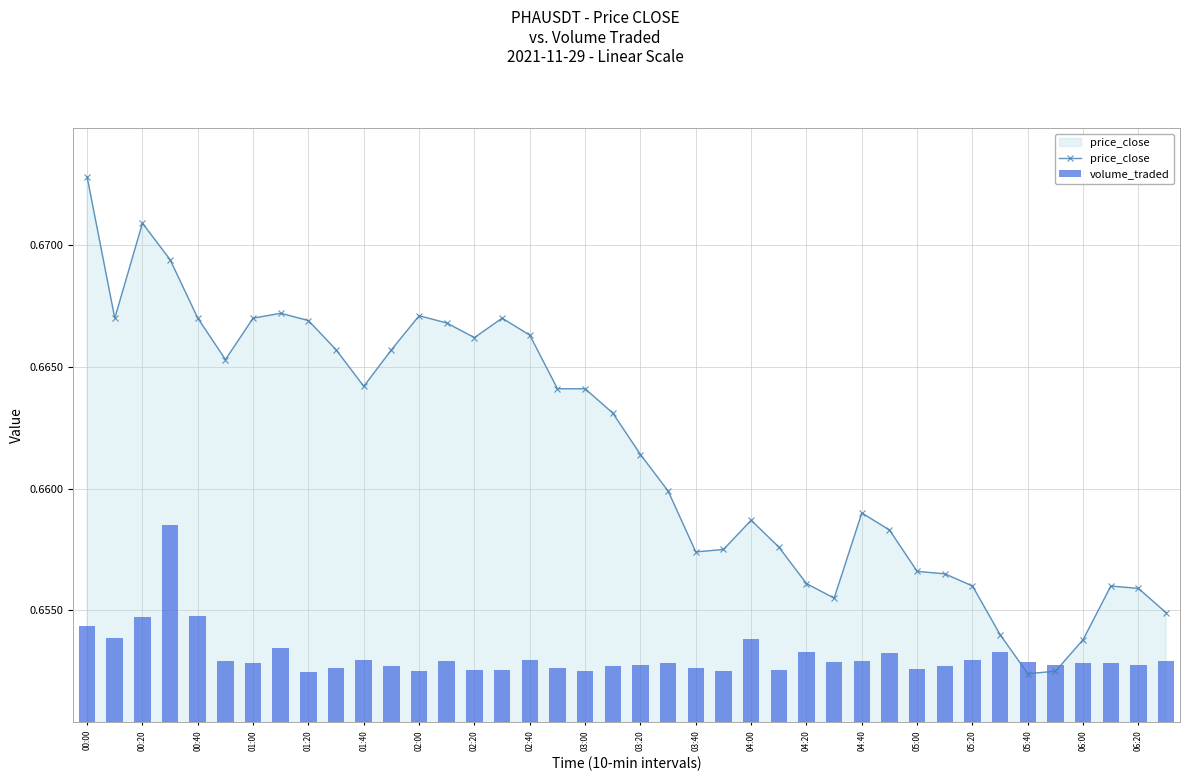

At which category does the chart reach its peak across all series?

00:00